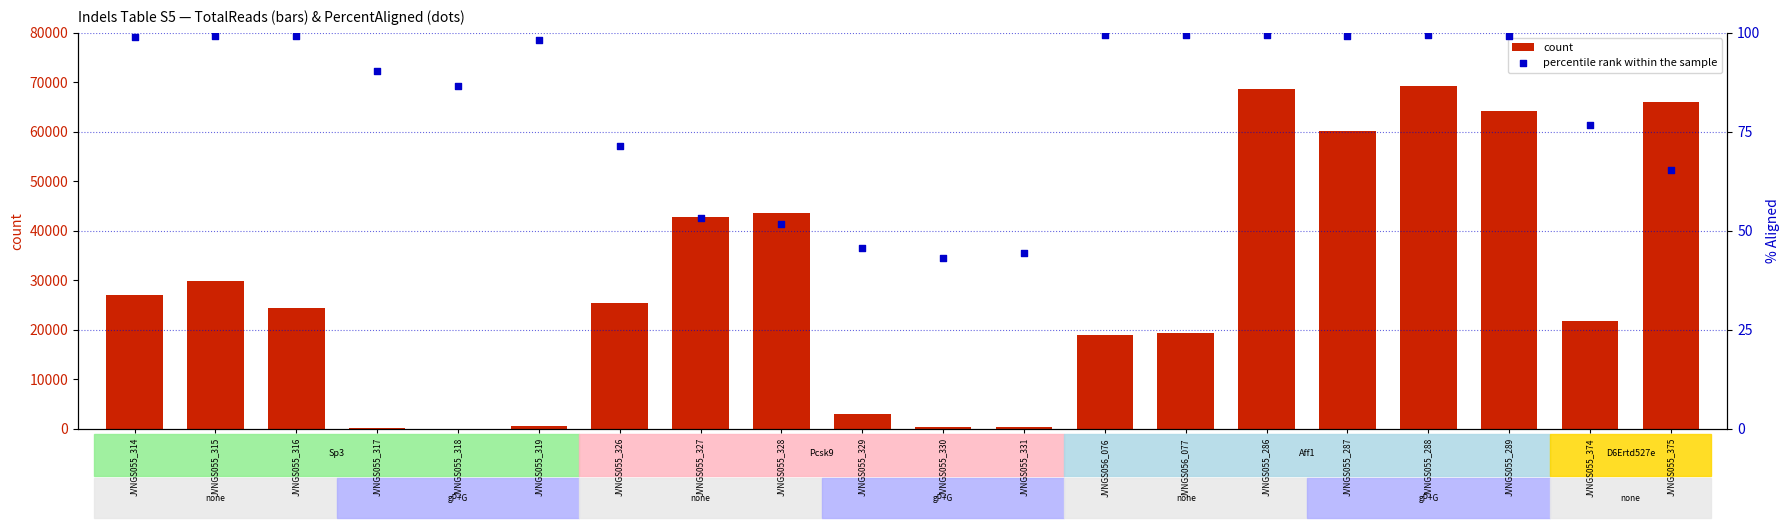

Which series contains the lowest Y value?

count